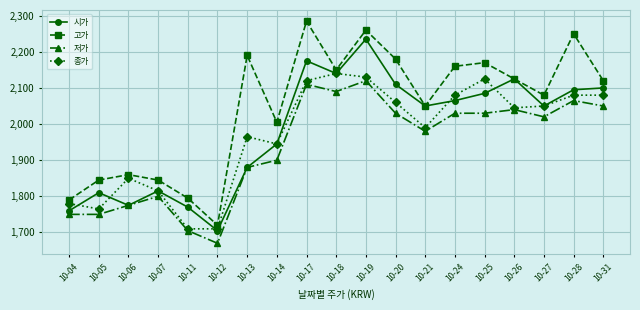

What is the difference between the maximum and minimum values in the 시가 series?

530